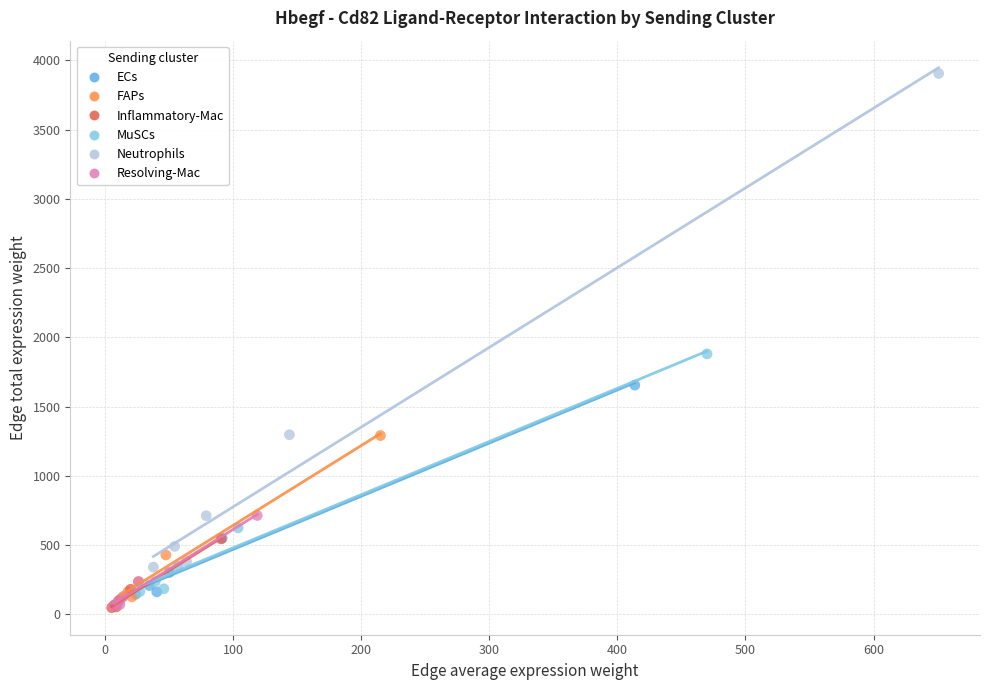

Which series reaches the maximum Y coordinate?

Neutrophils